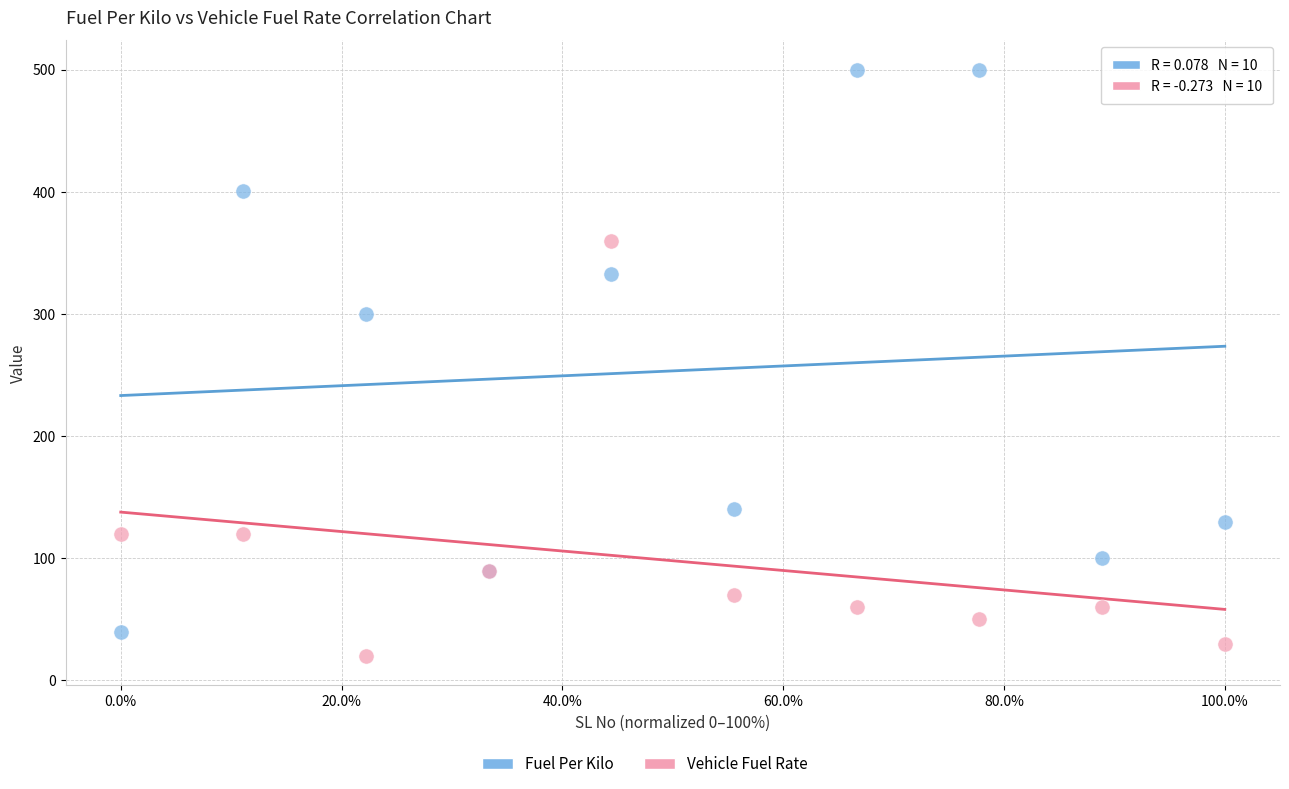

Across all series, what Y value is closest to 260?

300